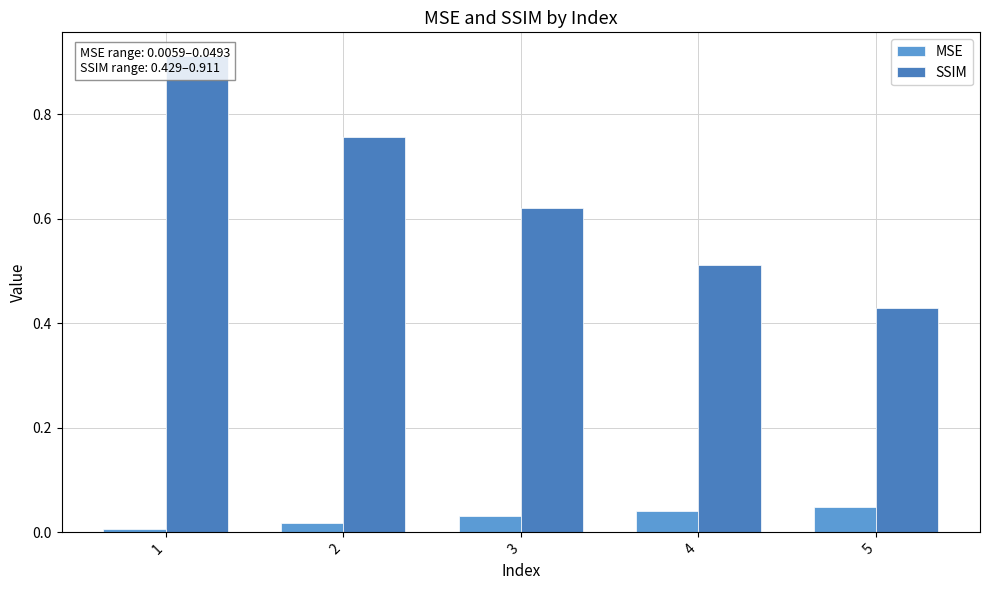

Rank the categories by MSE value from lowest to highest.

1, 2, 3, 4, 5